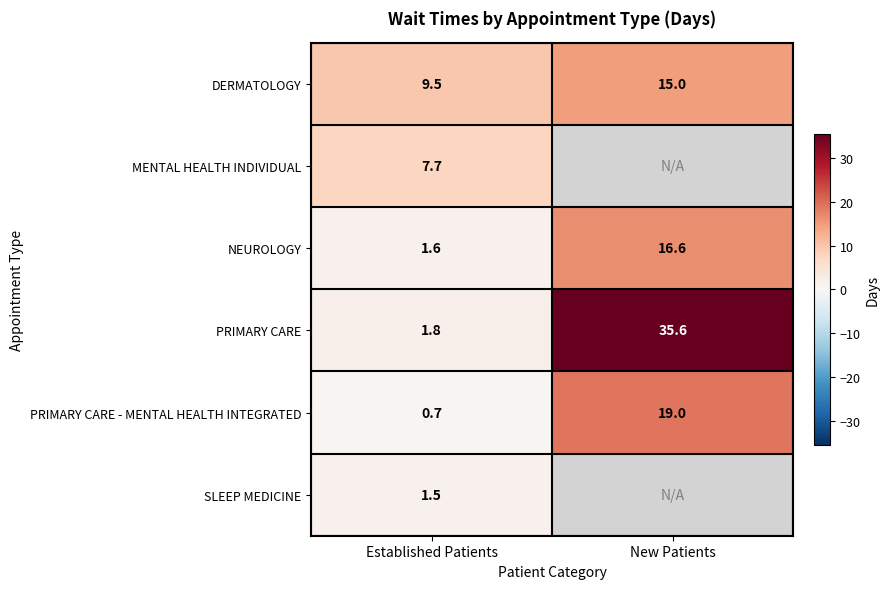

What is the average value of the NEUROLOGY series?

9.1